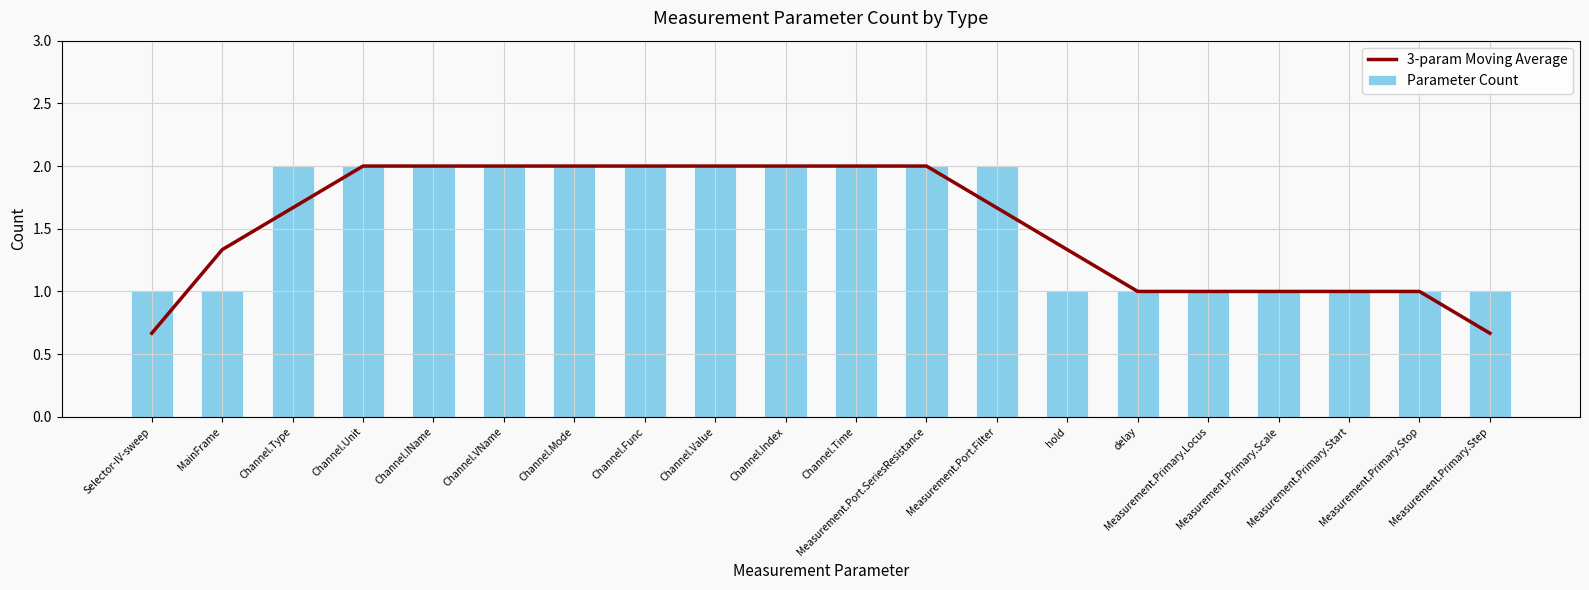

Which series has the largest total across all categories?

Parameter Count